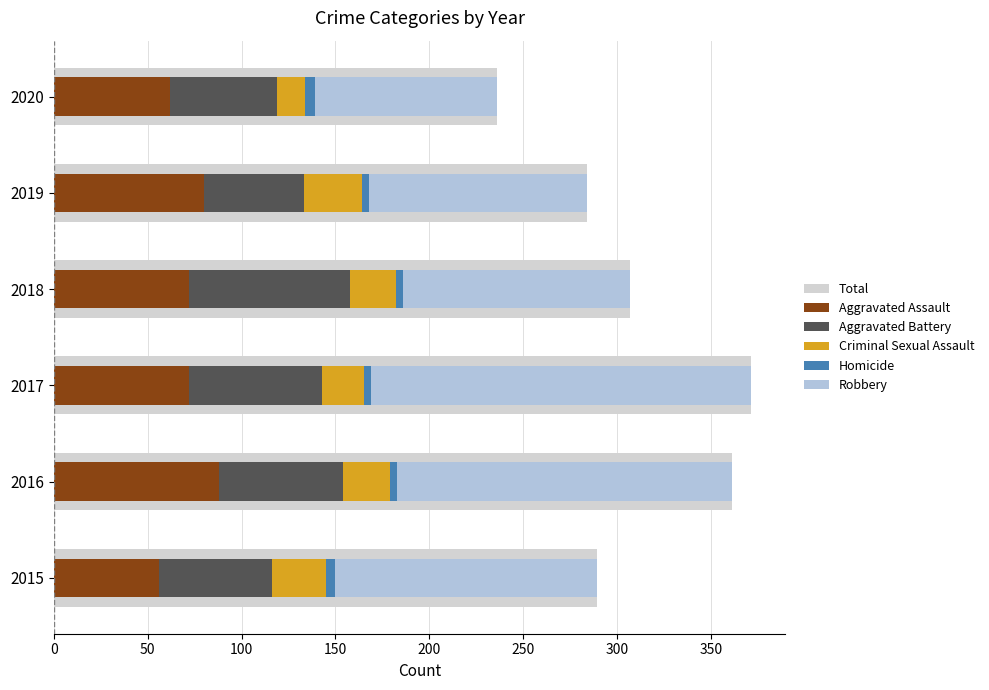

Reading right to left, list all the values displayed in this chart.

Total: 236	284	307	371	361	289
Aggravated Assault: 62	80	72	72	88	56
Aggravated Battery: 57	53	86	71	66	60
Criminal Sexual Assault: 15	31	24	22	25	29
Homicide: 5	4	4	4	4	5
Robbery: 97	116	121	202	178	139